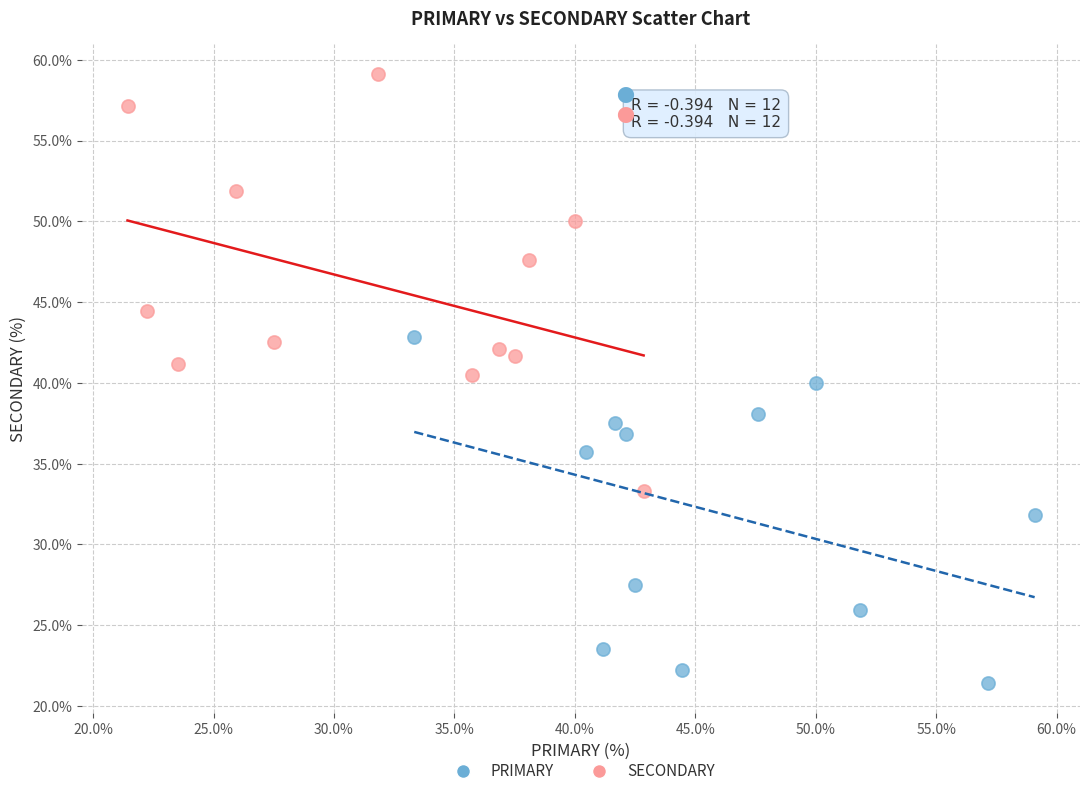

Which series has the widest spread of Y values?

SECONDARY